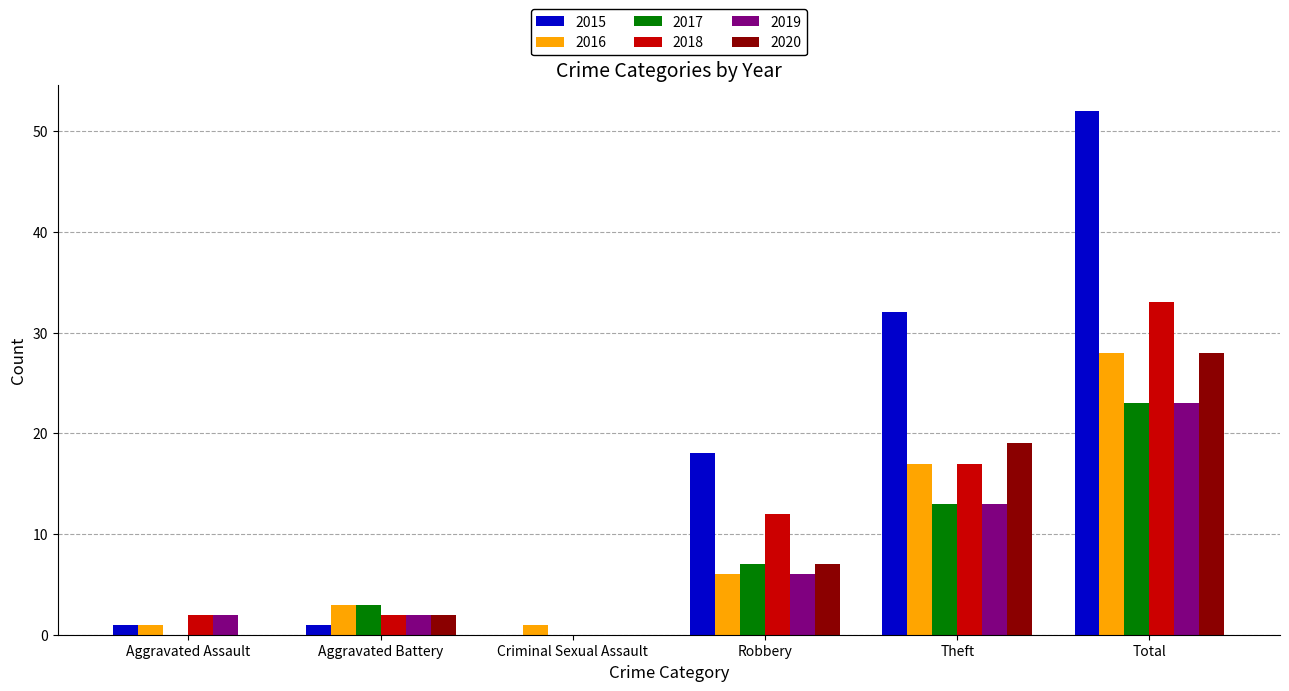

Is the value of 2019 at Aggravated Assault greater than the value of 2018 at Robbery?

No